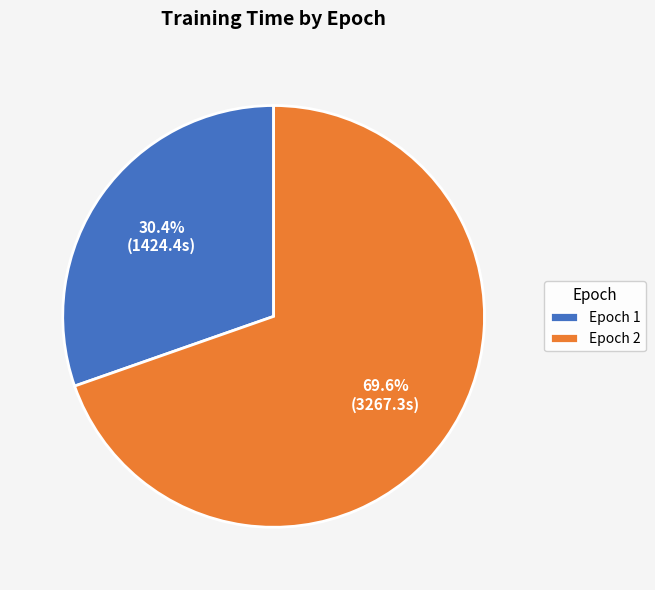

Which has a higher value, Epoch 2 or Epoch 1?

Epoch 2